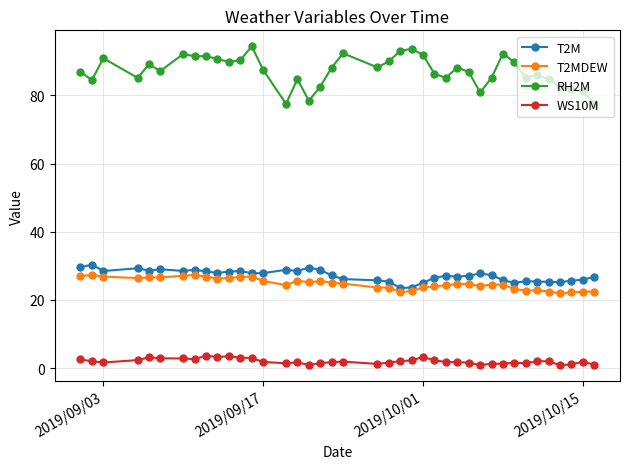

True or false: RH2M and T2M intersect in this chart.

False